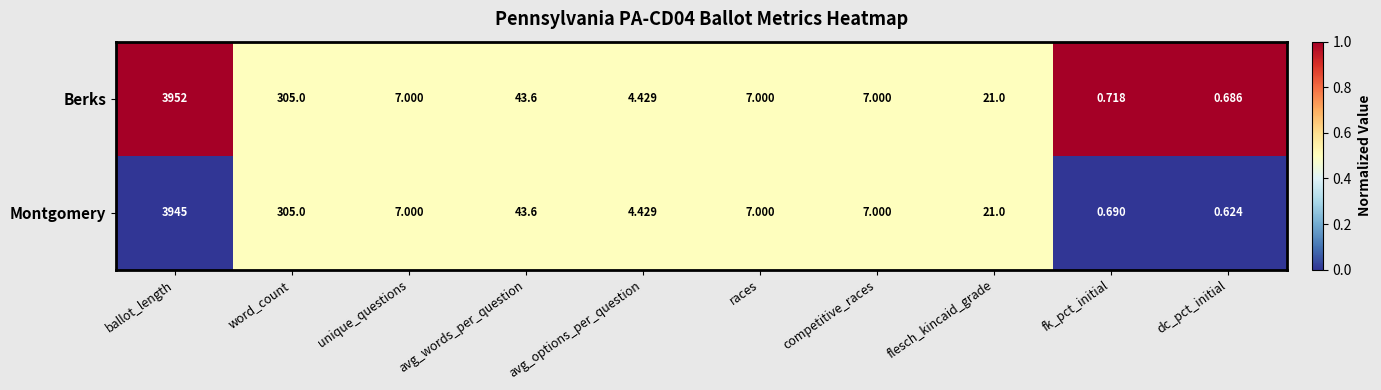

What is the total value across all series at dc_pct_initial?

1.3